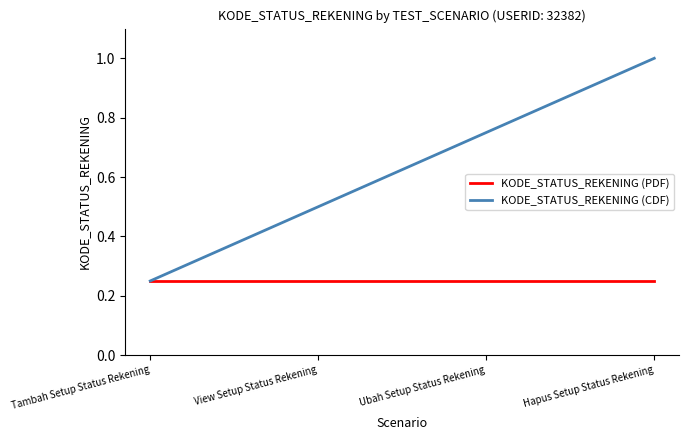

The KODE_STATUS_REKENING (PDF) series shows 0.4 at Ubah Setup Status Rekening. True or false?

False